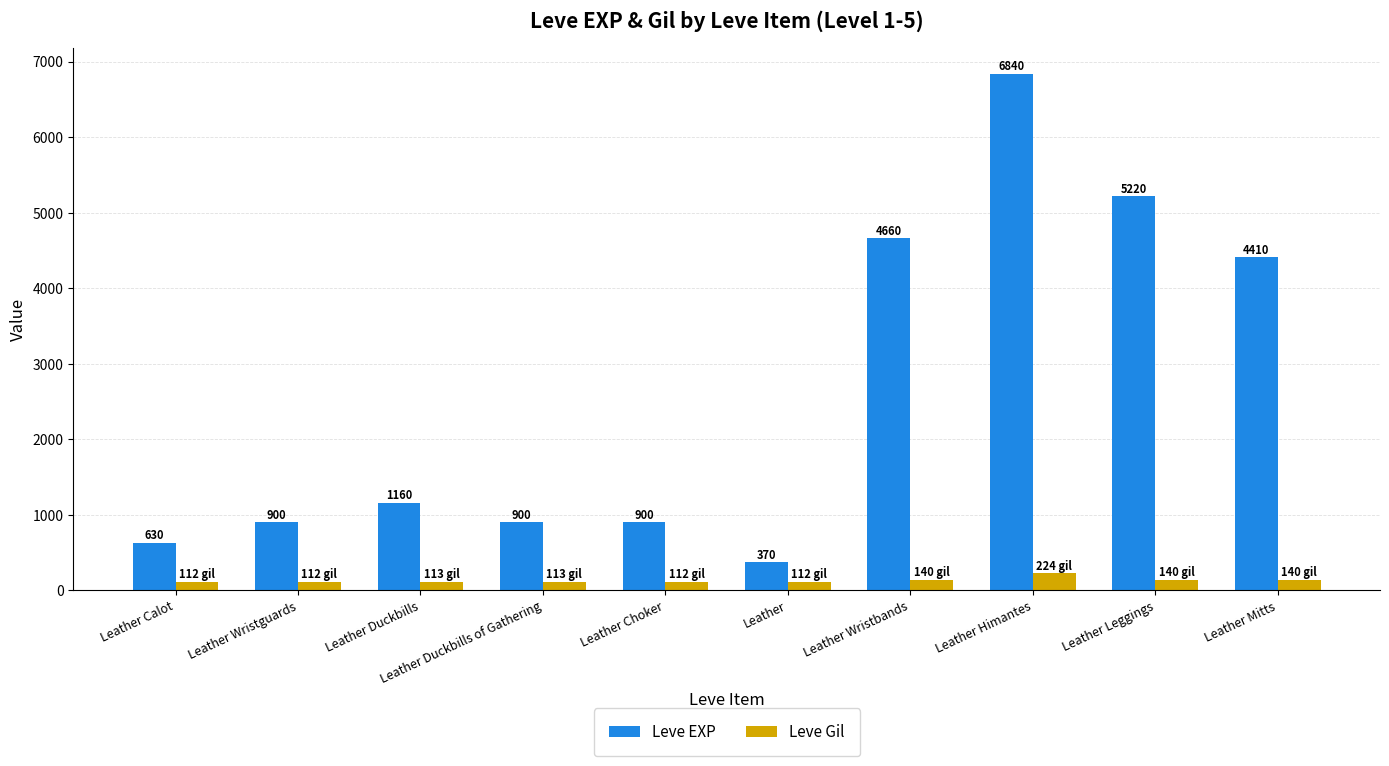

What is the difference between the second highest and second lowest values in the Leve Gil series?

28